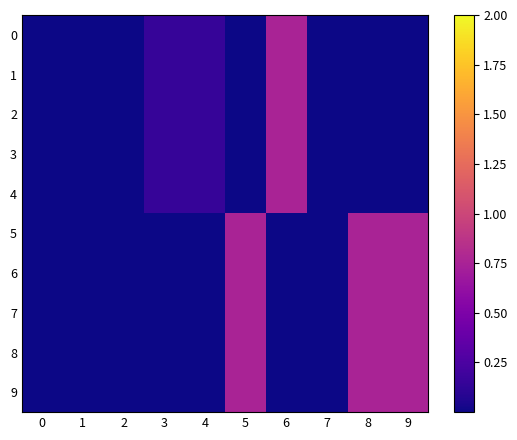

How many data points does each series have?

10